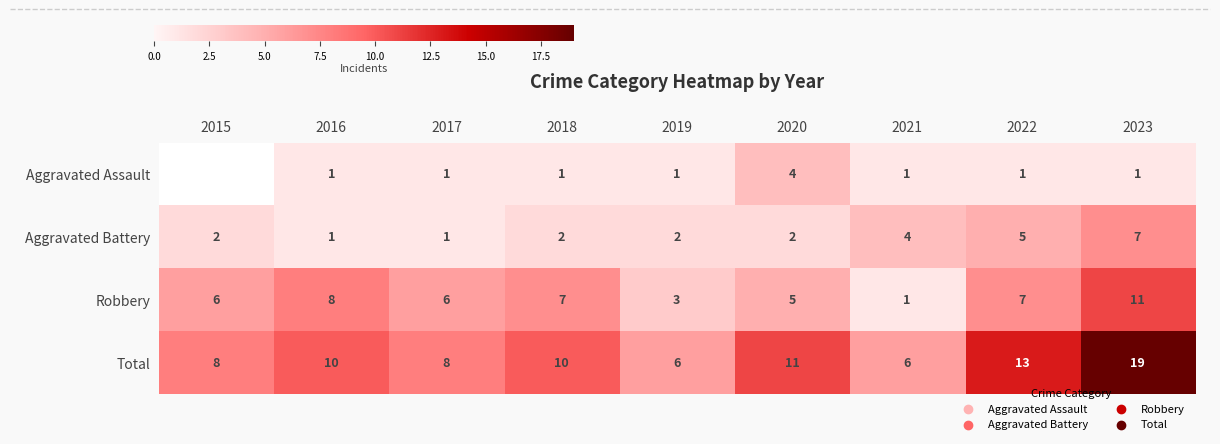

What value does the Robbery series have at 2017, to the nearest 5?

5